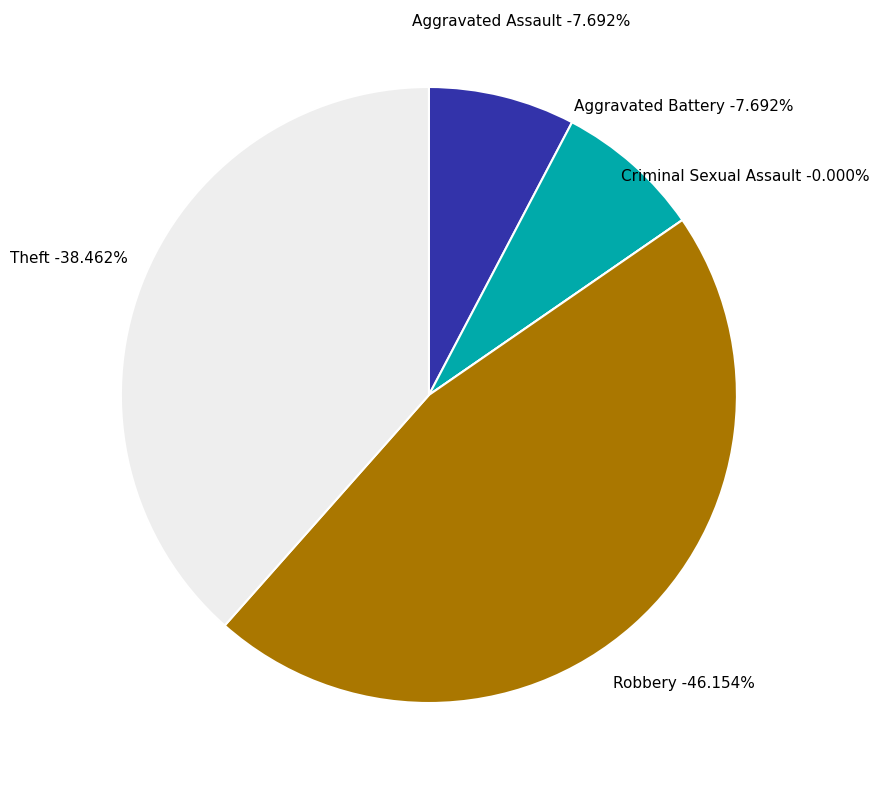

Is it true that Aggravated Battery is 1% of the pie?

False